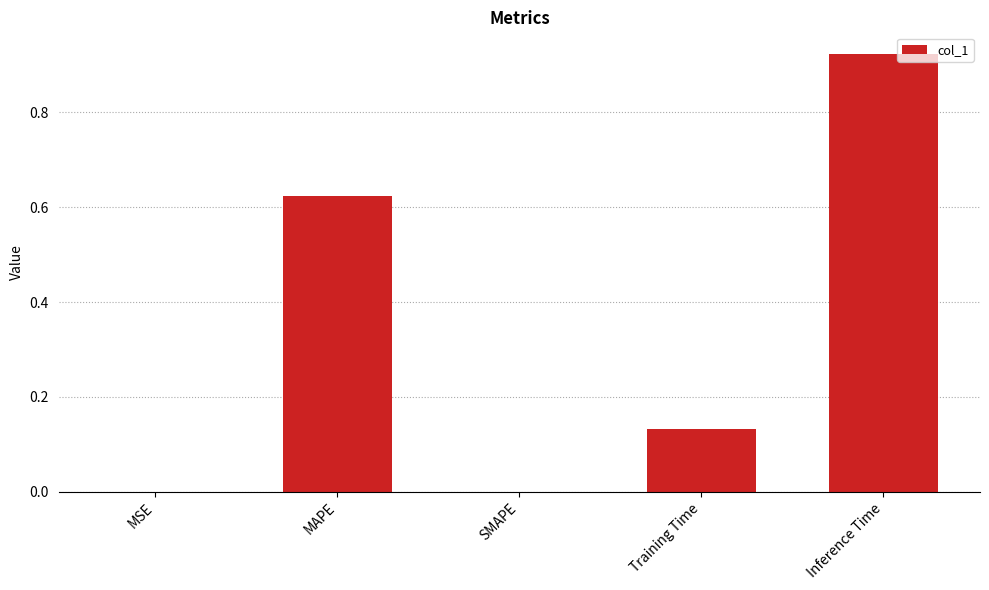

Which has a higher value, MSE or Training Time?

Training Time